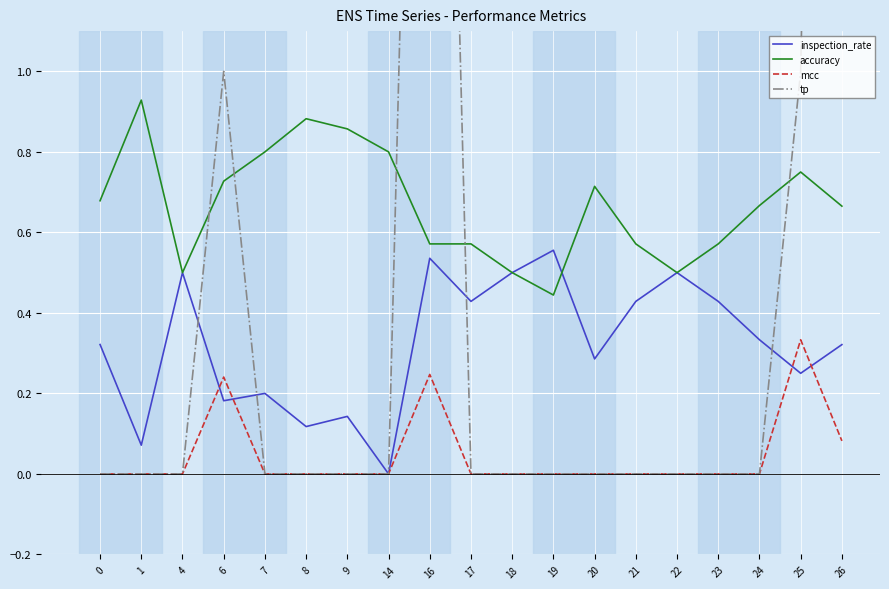

In mcc, how many points are higher than both neighbors (excluding endpoints)?

3